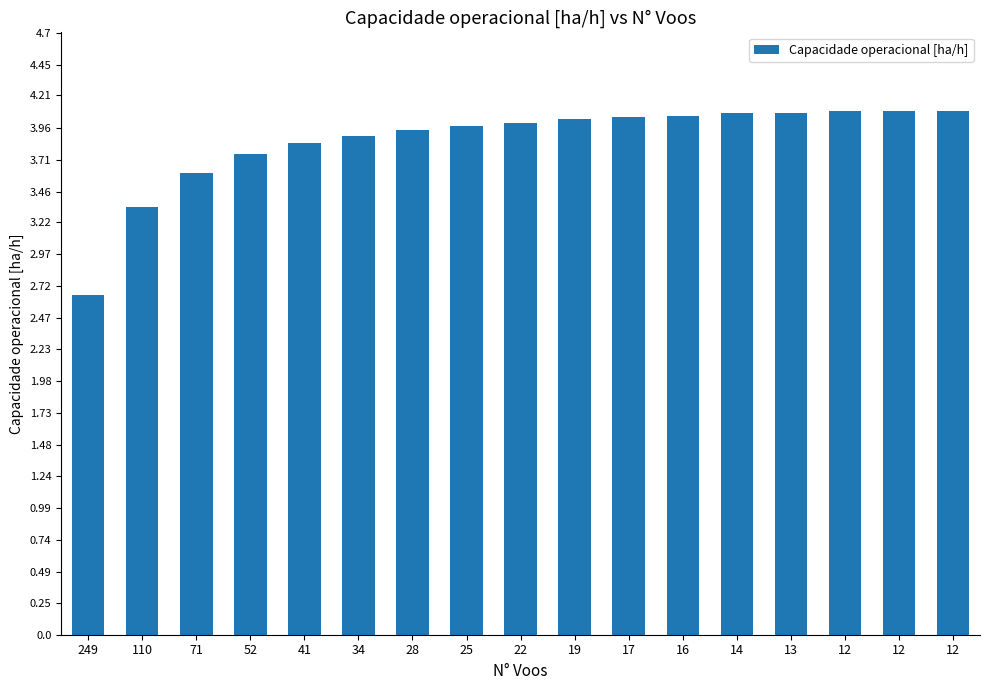

What is the sum of the values at 12 and 41?

7.9